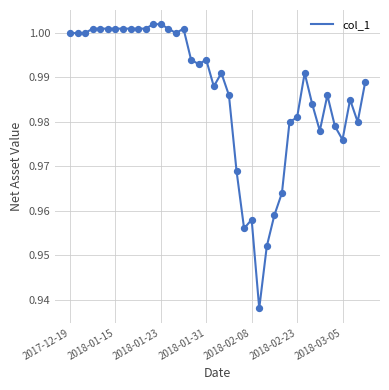

How many lines are shown in the chart?

1